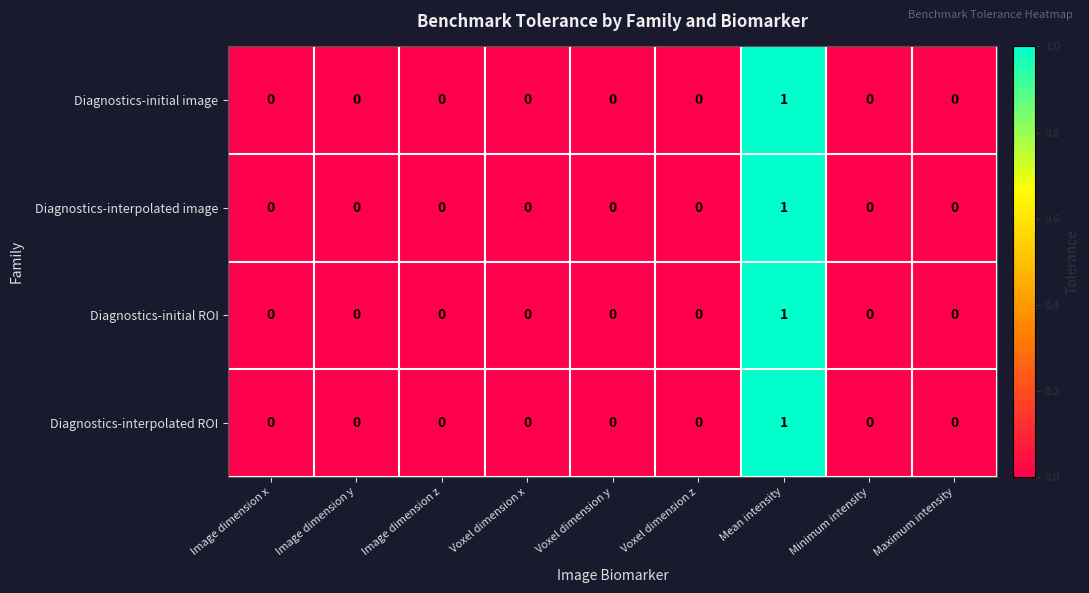

Which label corresponds to the largest value in the chart?

Mean intensity